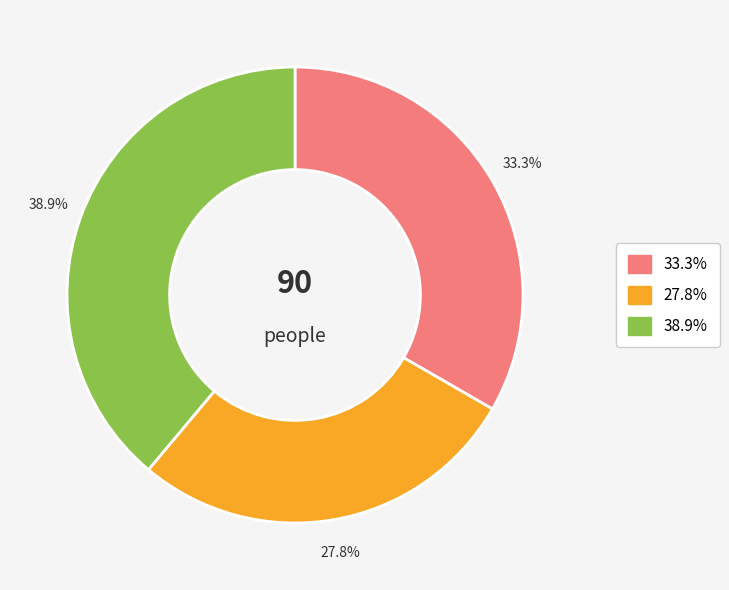

Is there a majority slice in this chart?

No